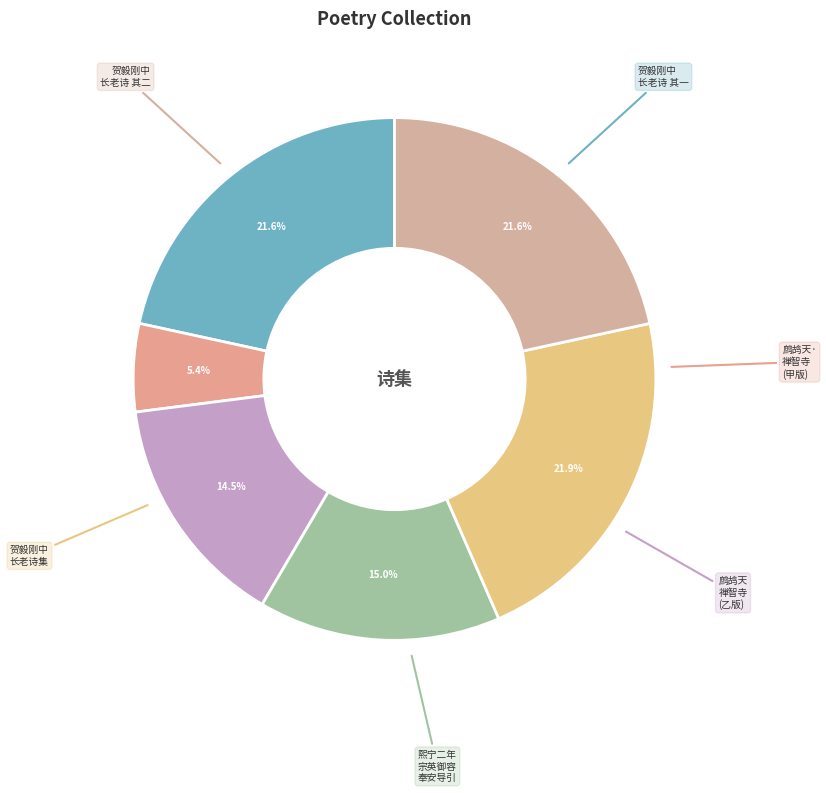

To the nearest percent, what is the difference between the largest and smallest slice percentages?

16%